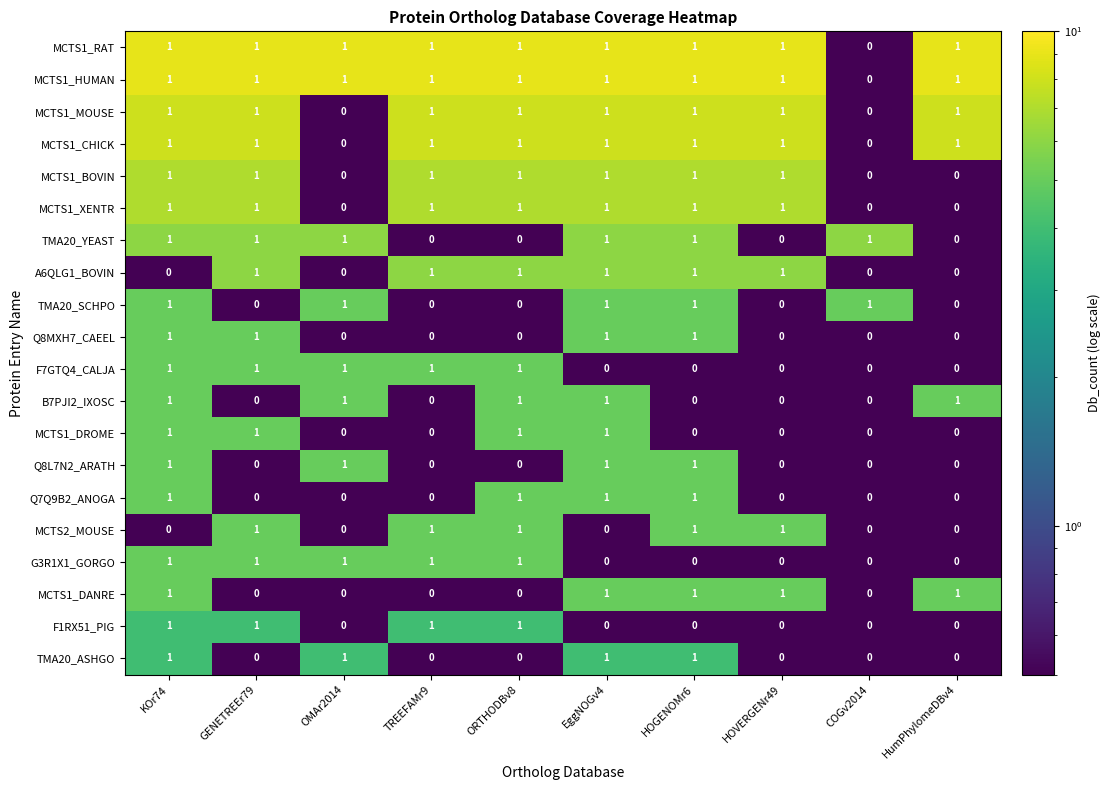

Count the Q7Q9B2_ANOGA values in the range 0 to 1.

10